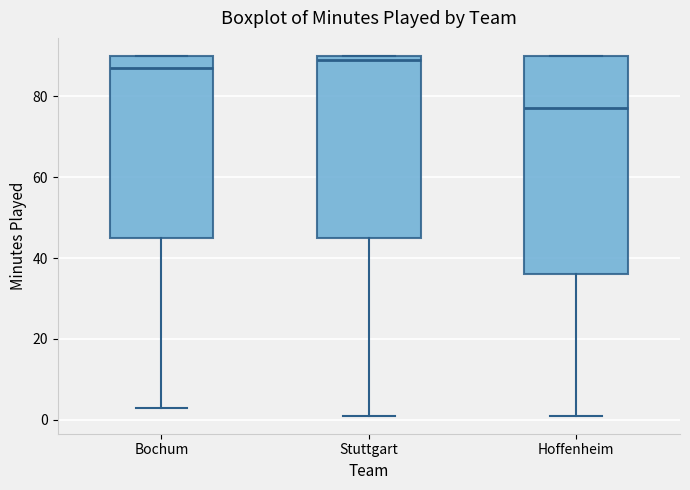

Reading left to right, transcribe this box plot: for each box, give where its median line is, the range the box spans, and where its two whiskers end, as read against the y-axis. The values are not printed on the chart, so give them approximately, as read against the axis.

Bochum: median 88, box 46 to 90, whiskers 4 to 90
Stuttgart: median 90 (just below the box's upper edge), box 46 to 90, whiskers 2 to 90
Hoffenheim: median 78, box 36 to 90, whiskers 2 to 90